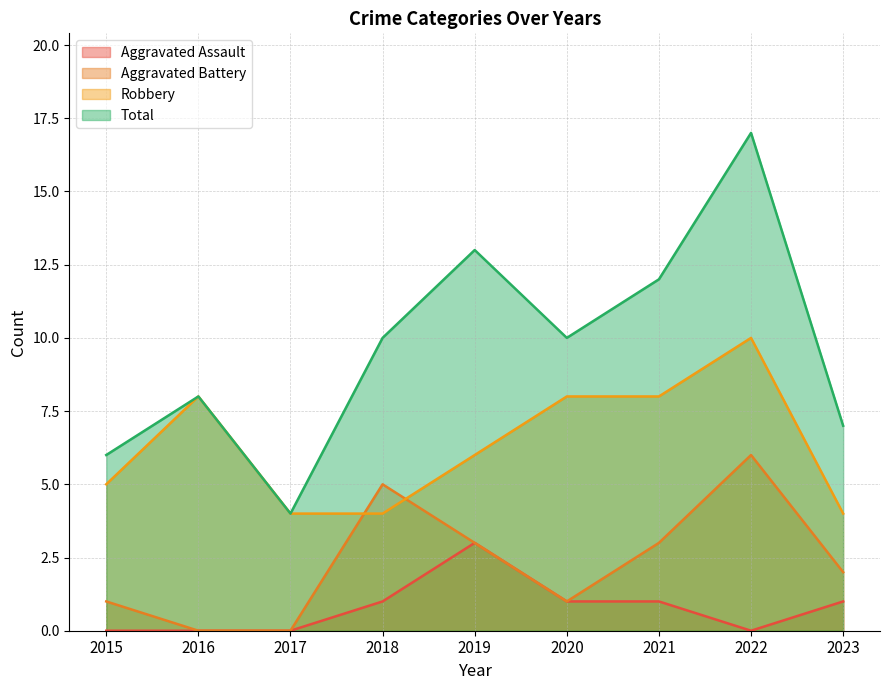

True or false: Aggravated Battery has more than 1 points higher than both neighbors.

True